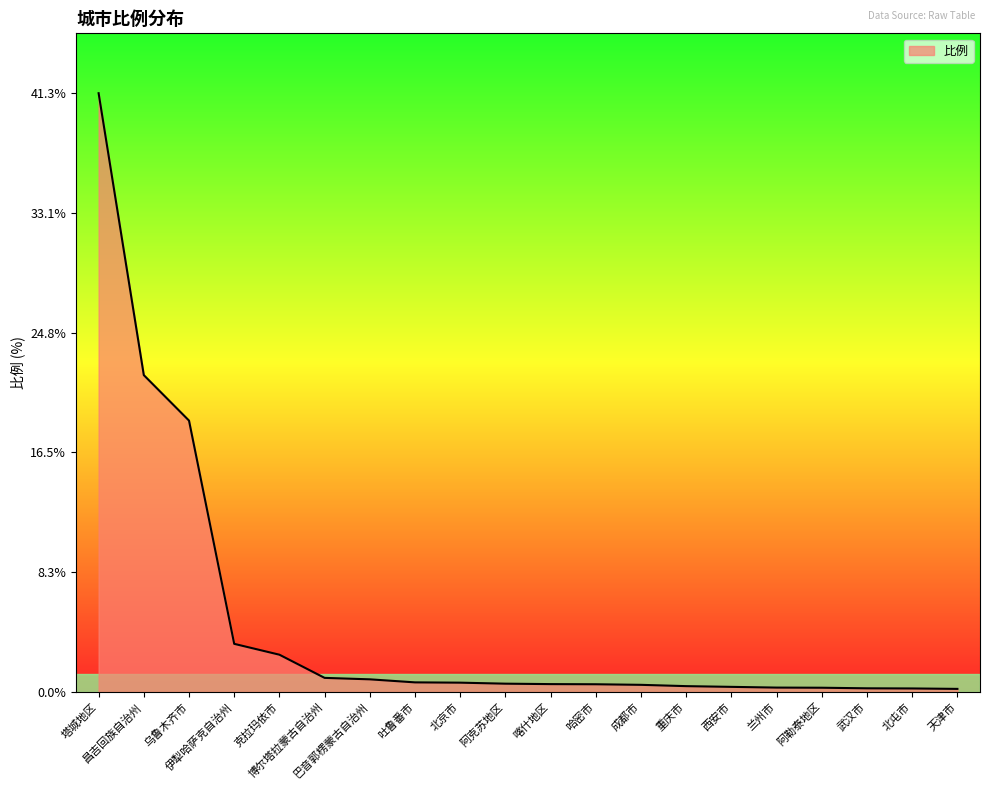

What is the average value?

4.8